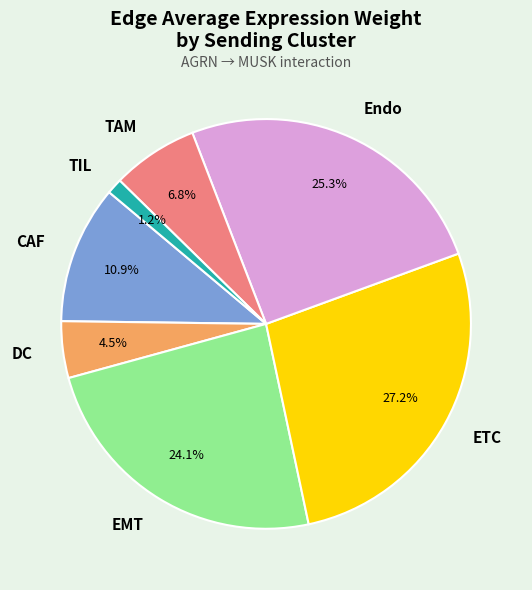

To the nearest percent, what is the average slice percentage?

14%